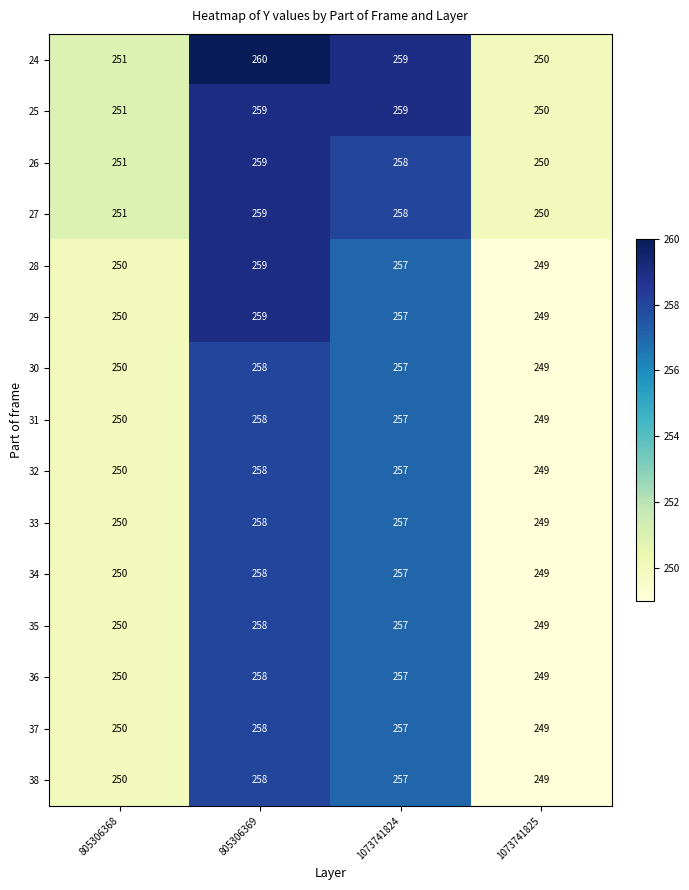

Rank the categories by 29 value from highest to lowest.

805306369, 1073741824, 805306368, 1073741825